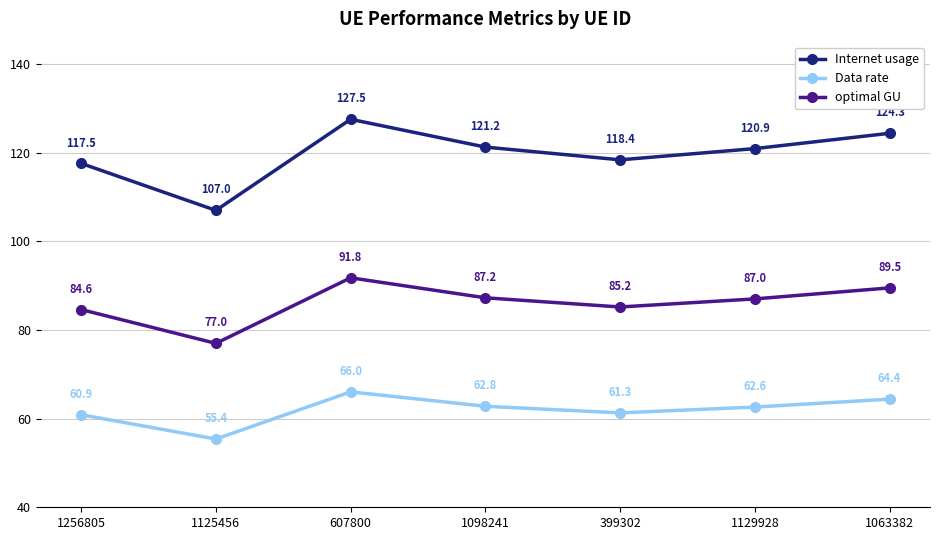

The optimal GU series shows 125.9 at 607800. True or false?

False